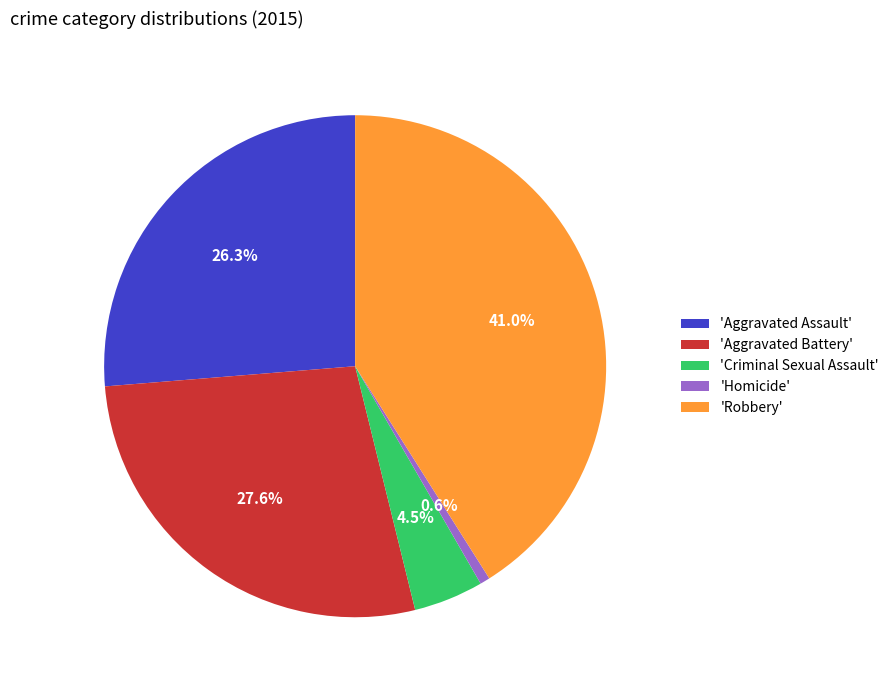

To the nearest percent, what is the average slice percentage?

20%